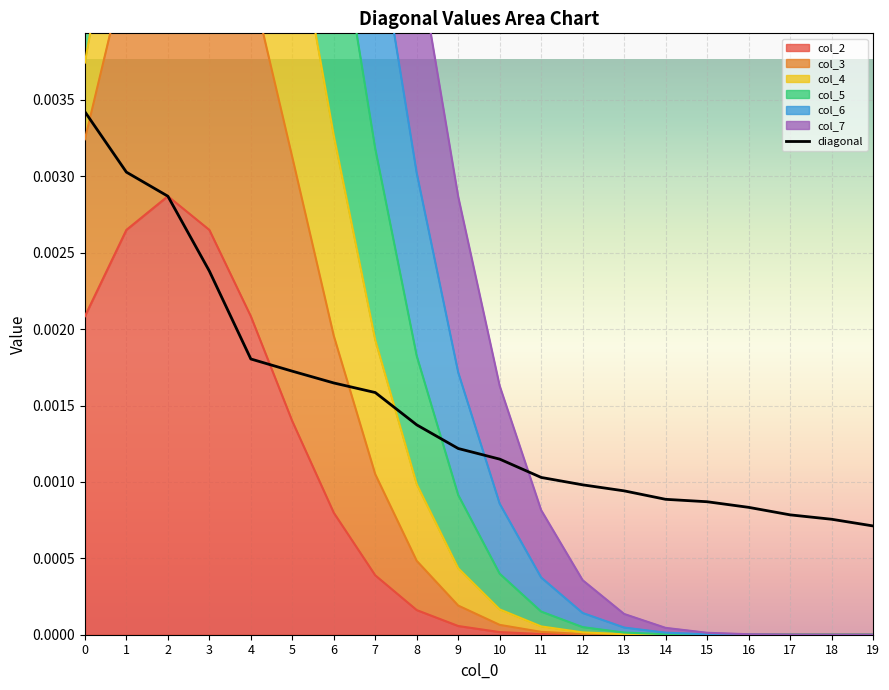

How many values are between 0 and 1?

20